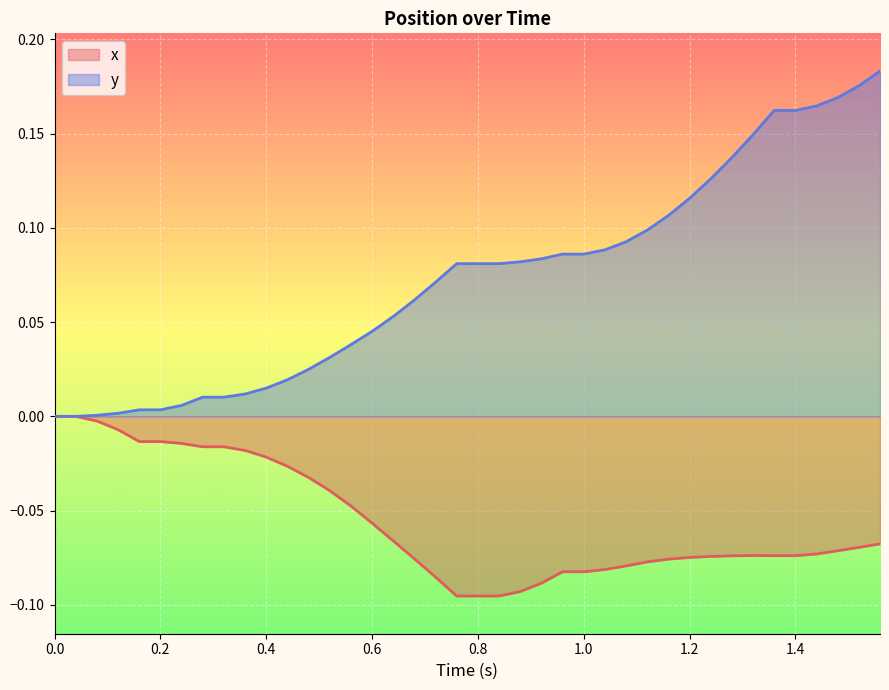

Count the number of categories in the chart.

40